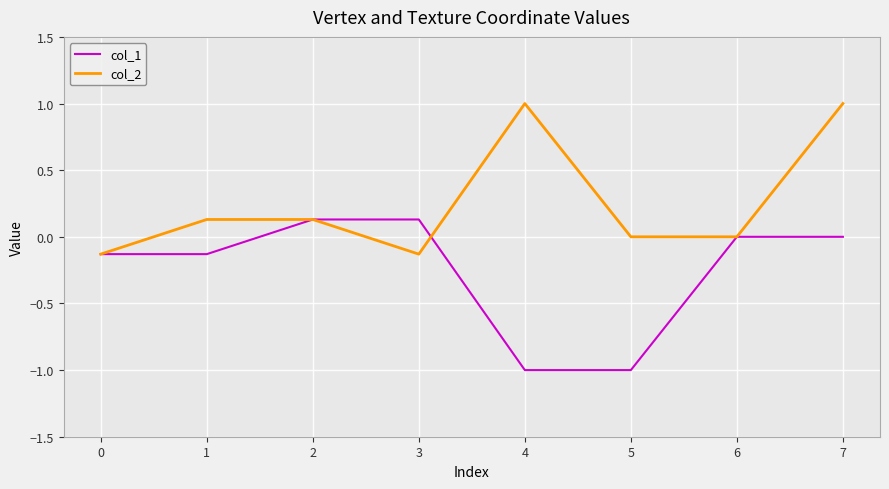

Is it true that col_1 equals 0.1 at 1?

False